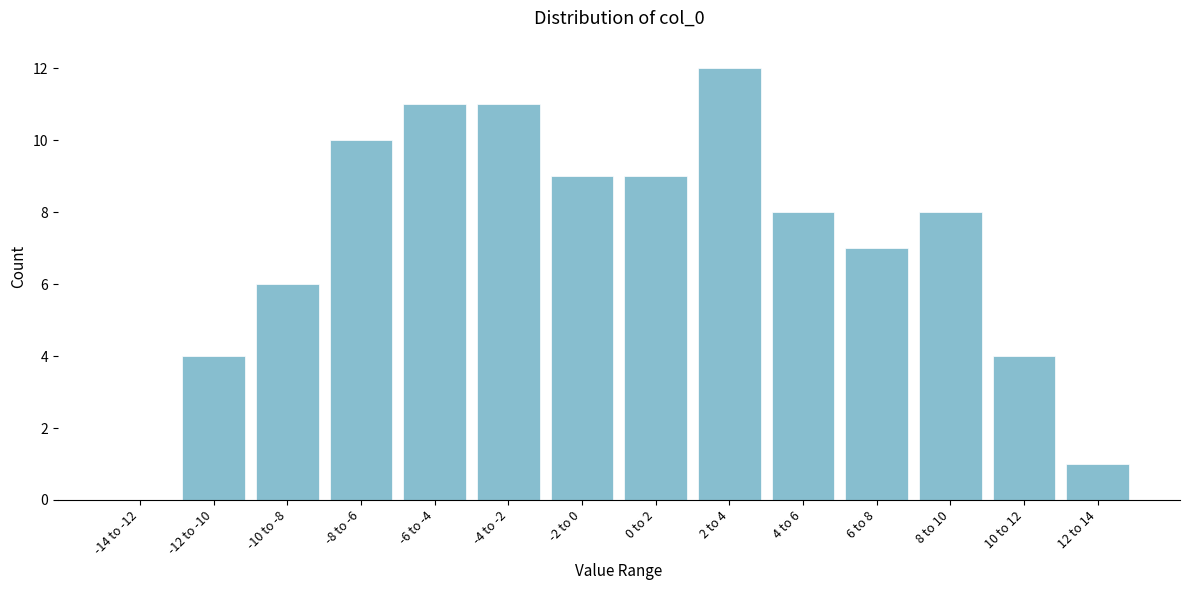

Reading left to right, what are all the values shown in this chart?

-14 to -12=0	-12 to -10=4	-10 to -8=6	-8 to -6=10	-6 to -4=11	-4 to -2=11	-2 to 0=9	0 to 2=9	2 to 4=12	4 to 6=8	6 to 8=7	8 to 10=8	10 to 12=4	12 to 14=1